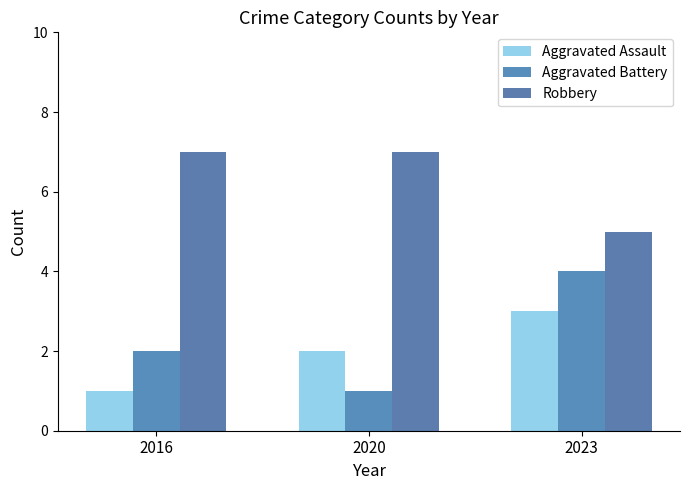

Rank the series at 2020 from lowest to highest value.

Aggravated Battery, Aggravated Assault, Robbery